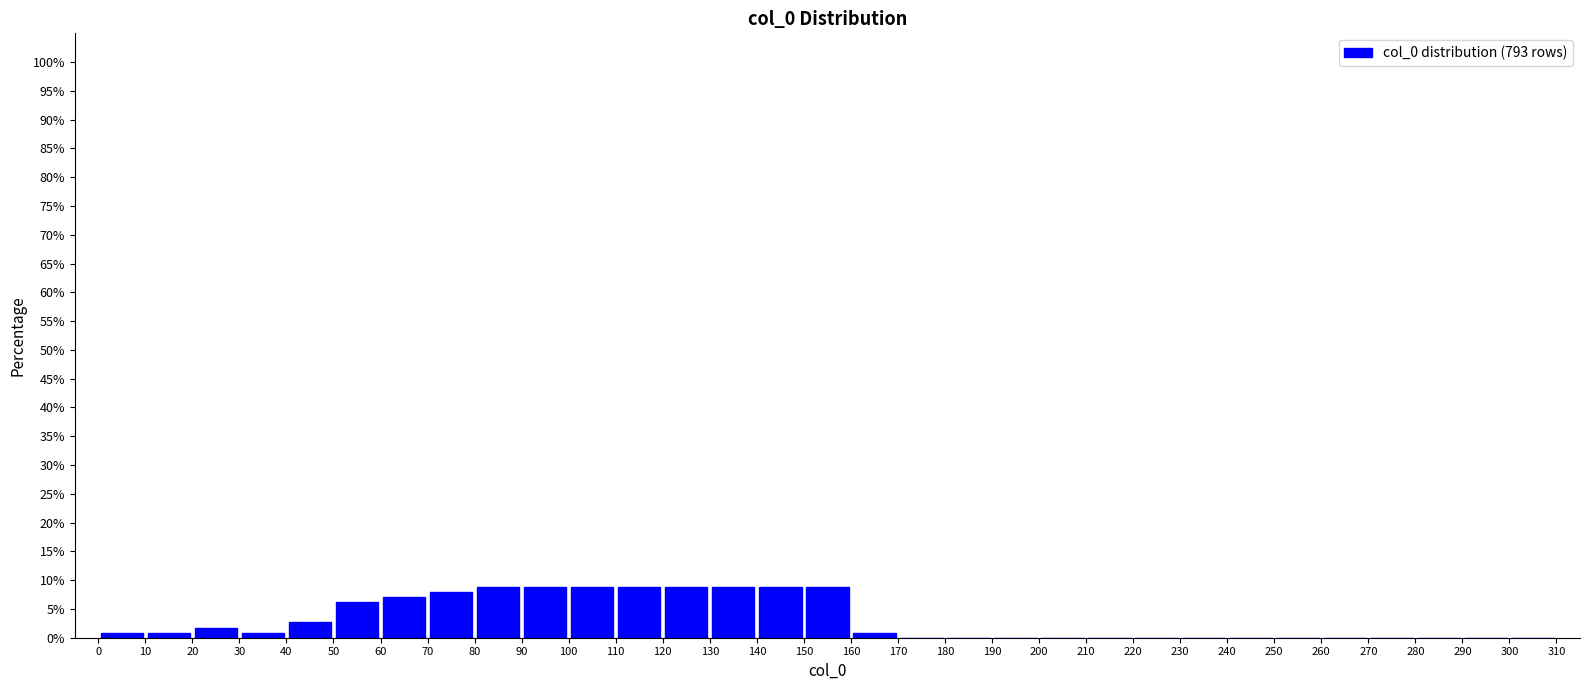

Reading left to right, transcribe this chart: for each bar, give the range it covers on the x-axis and its height. The values are not printed on the chart, so give them approximately, as read against the axis.

0 to 10: 1.0
10 to 20: 1.0
20 to 30: 2.0
30 to 40: 1.0
40 to 50: 2.5
50 to 60: 6.0
60 to 70: 7.0
70 to 80: 8.0
80 to 90: 9.0
90 to 100: 9.0
100 to 110: 9.0
110 to 120: 9.0
120 to 130: 9.0
130 to 140: 9.0
140 to 150: 9.0
150 to 160: 9.0
160 to 170: 1.0
170 to 180: 0
180 to 190: 0
190 to 200: 0
200 to 210: 0
210 to 220: 0
220 to 230: 0
230 to 240: 0
240 to 250: 0
250 to 260: 0
260 to 270: 0
270 to 280: 0
280 to 290: 0
290 to 300: 0
300 to 310: 0